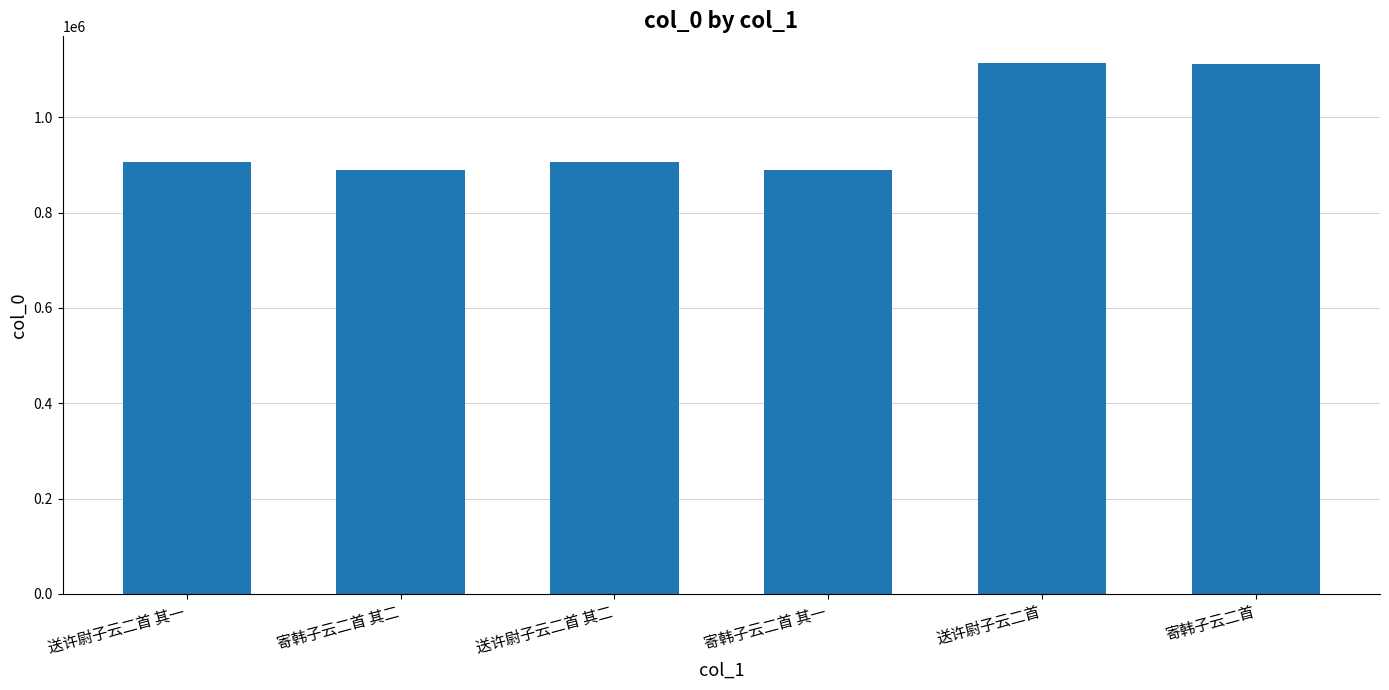

Does the chart contain stacked bars?

No